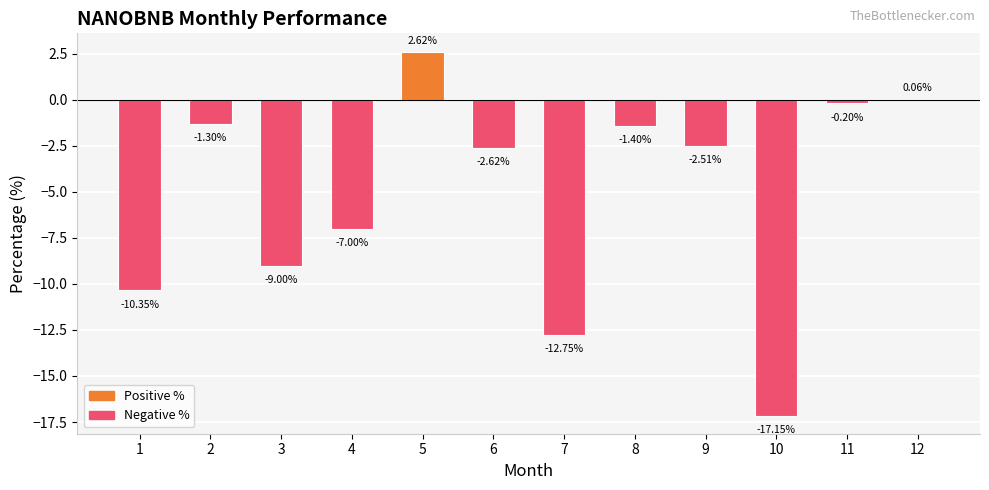

What is the average value?

-5.1